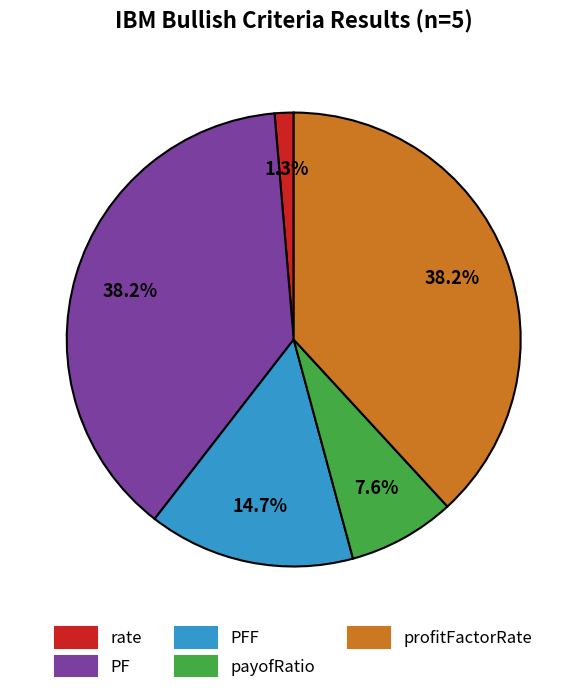

Which category has the smallest portion of the pie?

rate